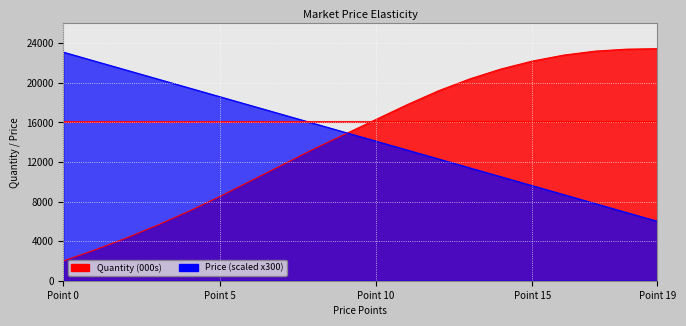

At which category is the sum across all series the highest?

14